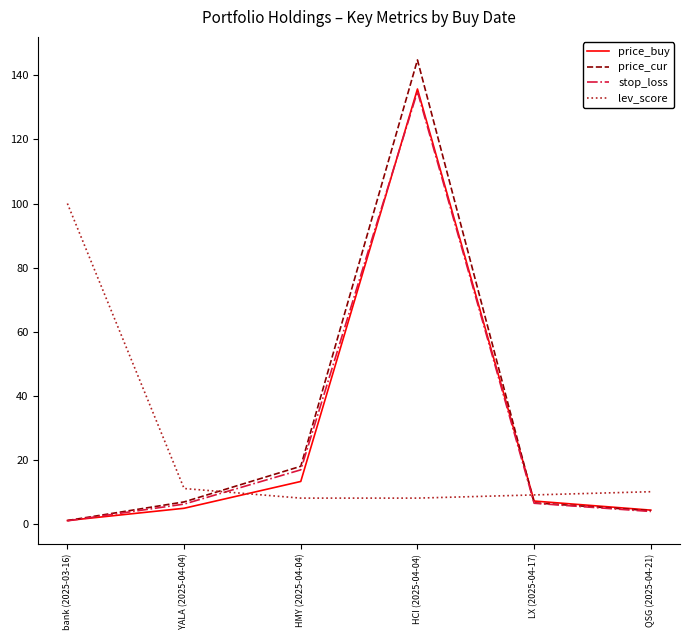

What is the difference between the price_cur values at bank (2025-03-16) and HCI (2025-04-04)?

143.8